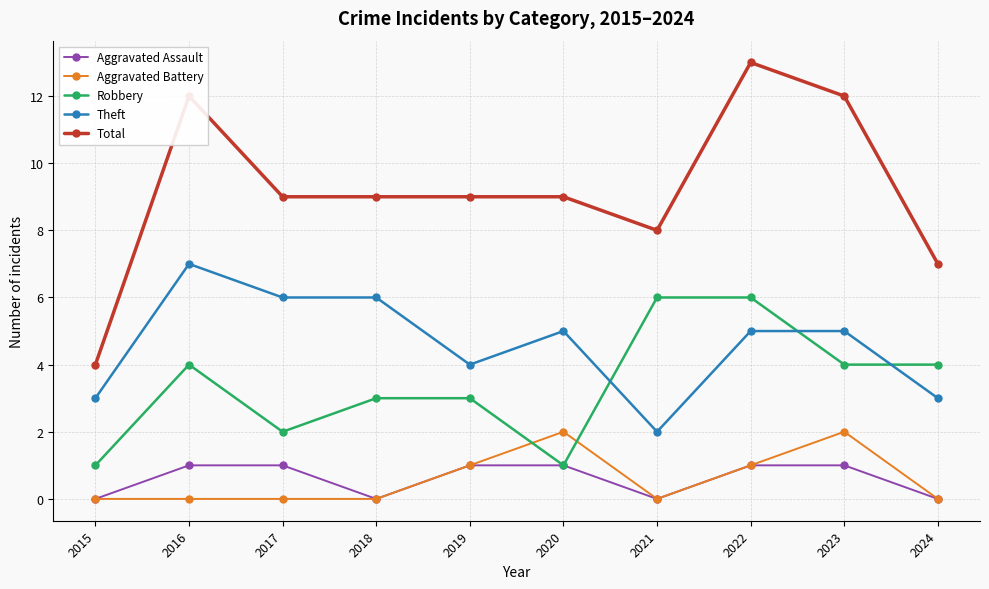

True or false: Robbery and Total intersect in this chart.

False